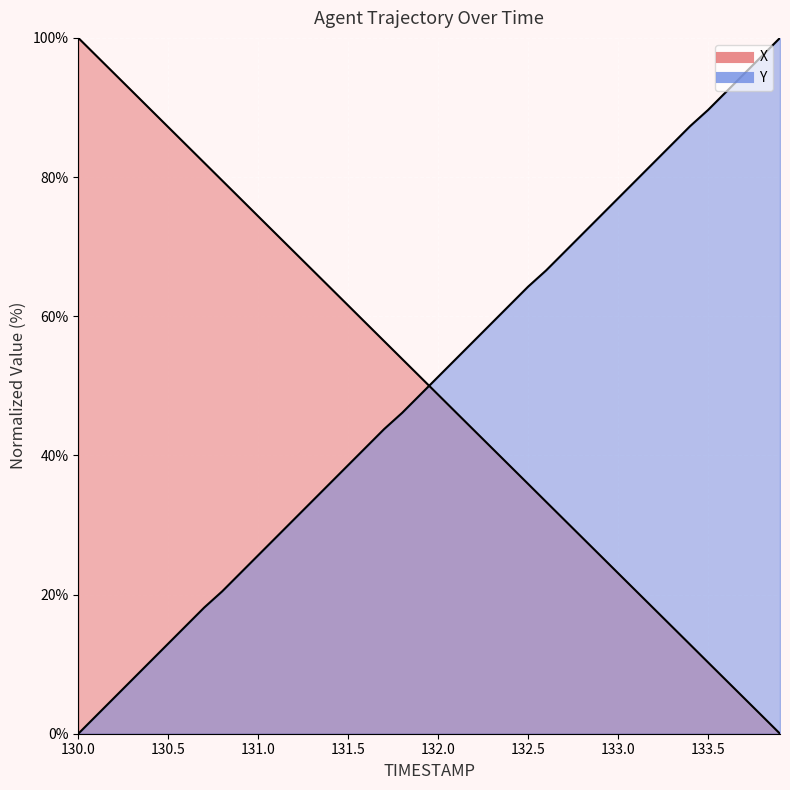

True or false: X has more than 0 interior local peaks.

False